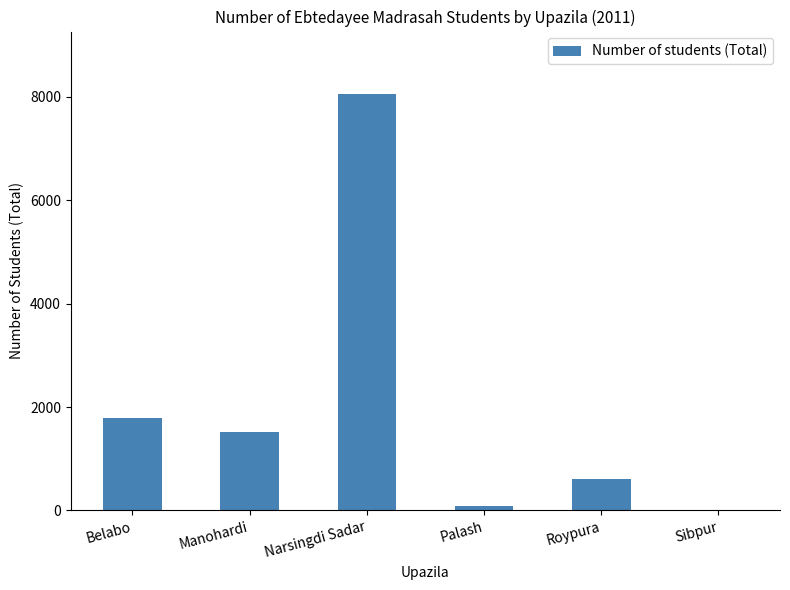

What is the maximum value shown in the chart?

8057